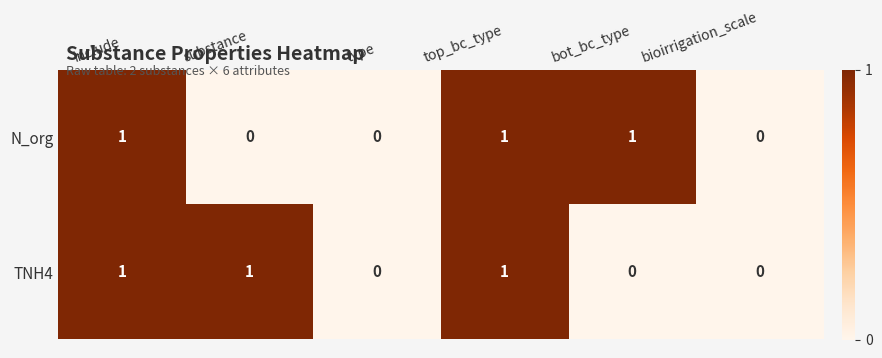

Reading left to right, what are all the values shown in this chart?

N_org: include=1	substance=0	type=0	top_bc_type=1	bot_bc_type=1	bioirrigation_scale=0
TNH4: include=1	substance=1	type=0	top_bc_type=1	bot_bc_type=0	bioirrigation_scale=0